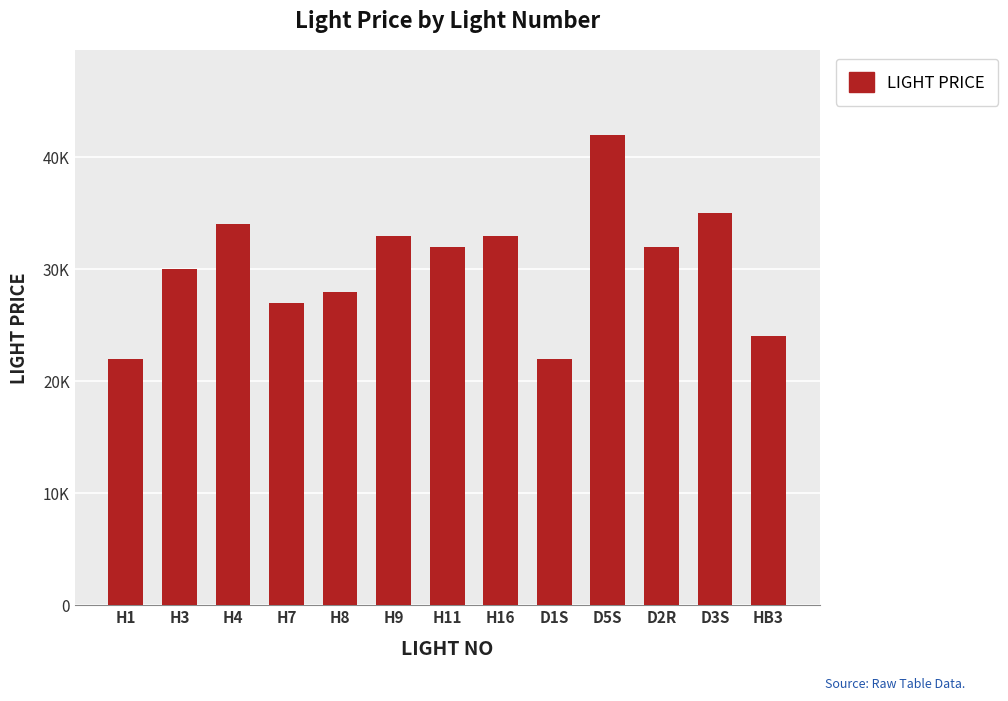

Where does the data first go above 32000?

H4